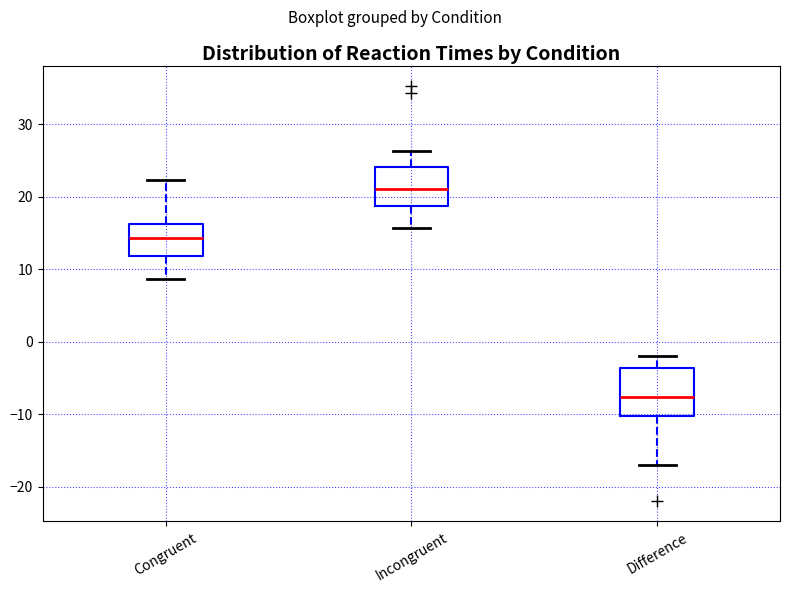

Comparing the boxes themselves (not the whiskers), which one is the tallest?

Difference